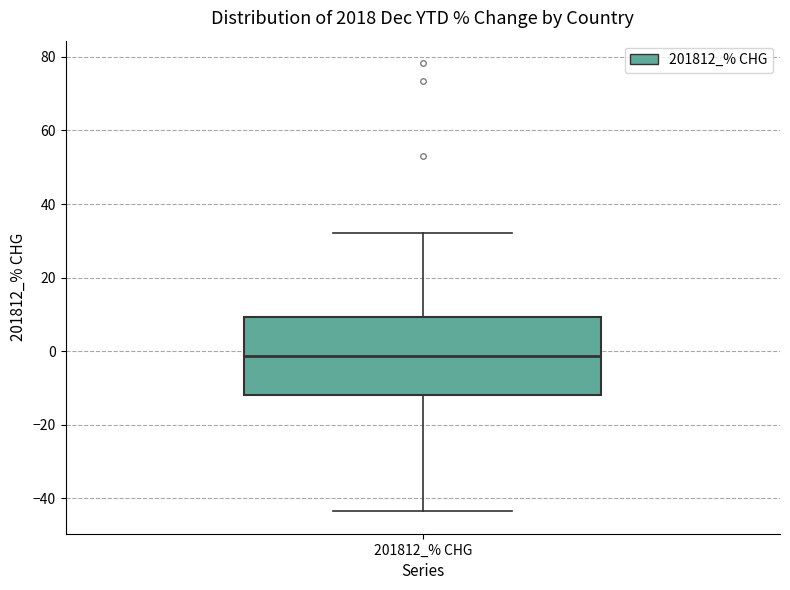

Transcribe this box plot: give where the median line is, the range the box spans, and where the two whiskers end, as read against the y-axis. The values are not printed on the chart, so give them approximately, as read against the axis.

median -2, box -12 to 10, whiskers -44 to 32